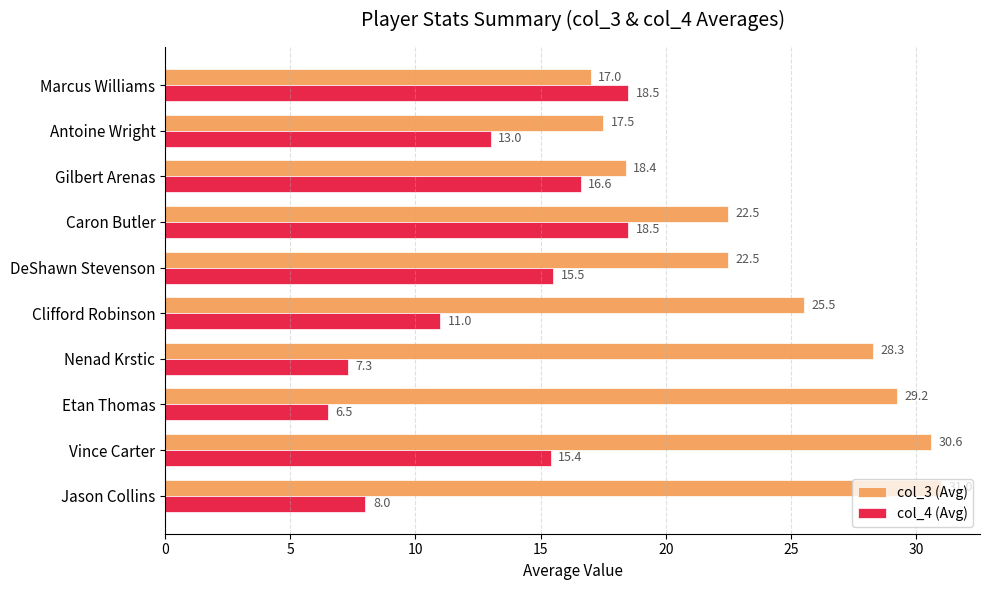

Rank the series by their average value, from lowest to highest.

col_4 (Avg), col_3 (Avg)